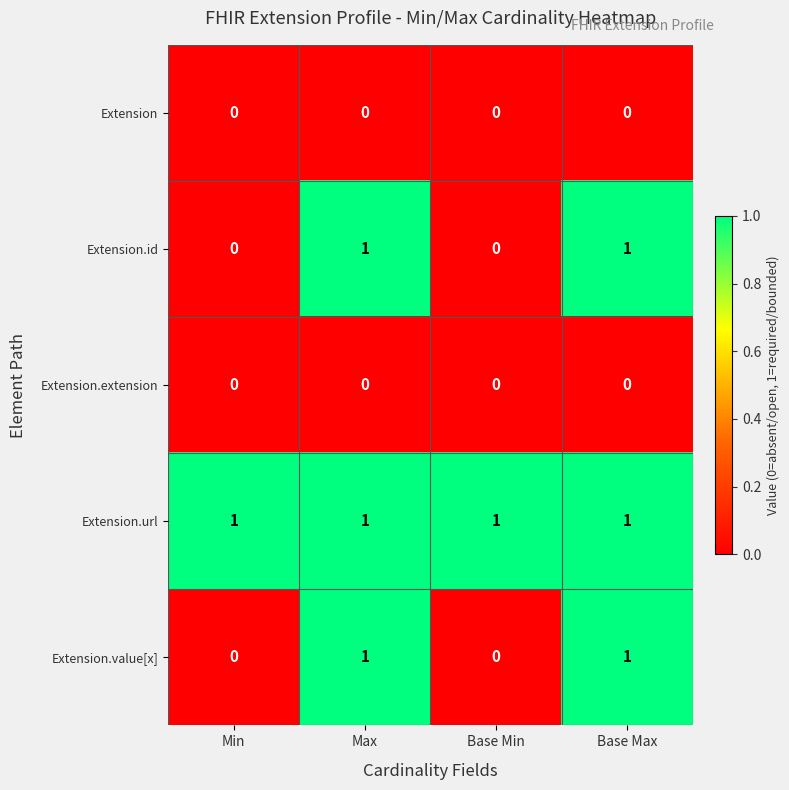

Reading left to right, transcribe all the data shown in this chart.

Extension: 0	0	0	0
Extension.id: 0	1	0	1
Extension.extension: 0	0	0	0
Extension.url: 1	1	1	1
Extension.value[x]: 0	1	0	1